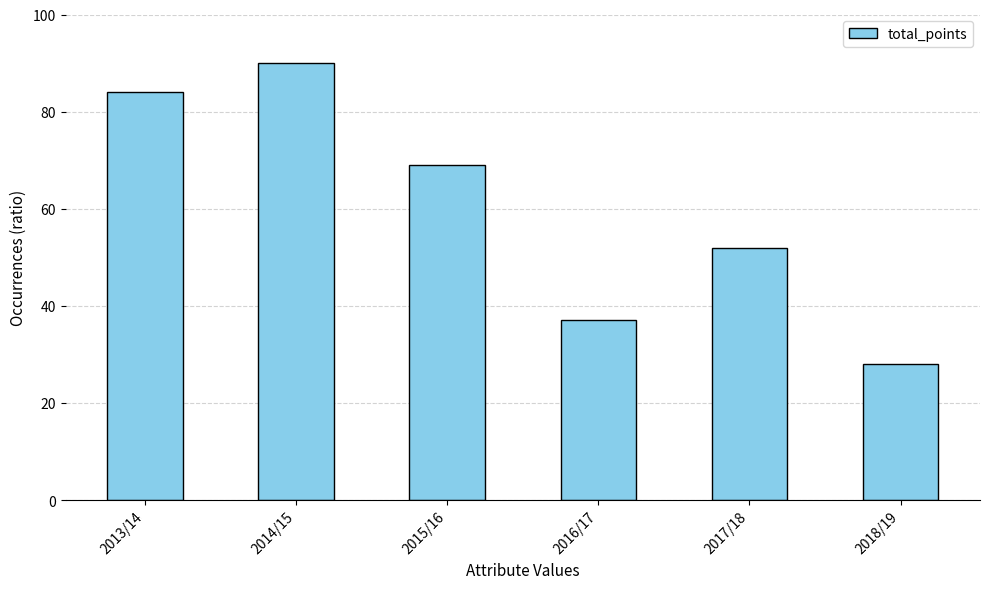

What is the change in value from 2014/15 to 2018/19?

-62